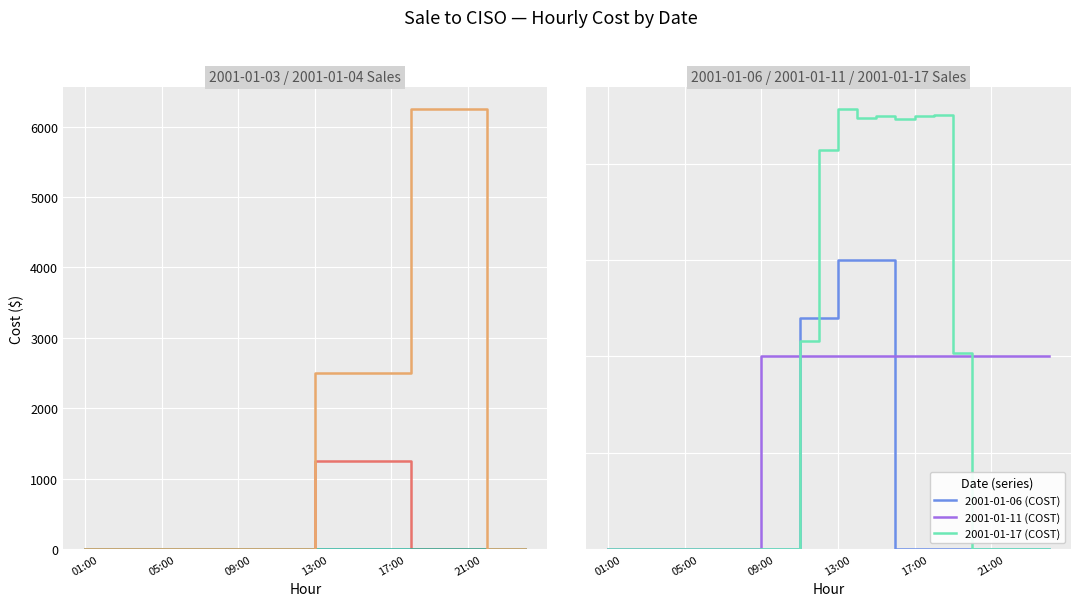

Which category has the lowest value across all series?

01:00